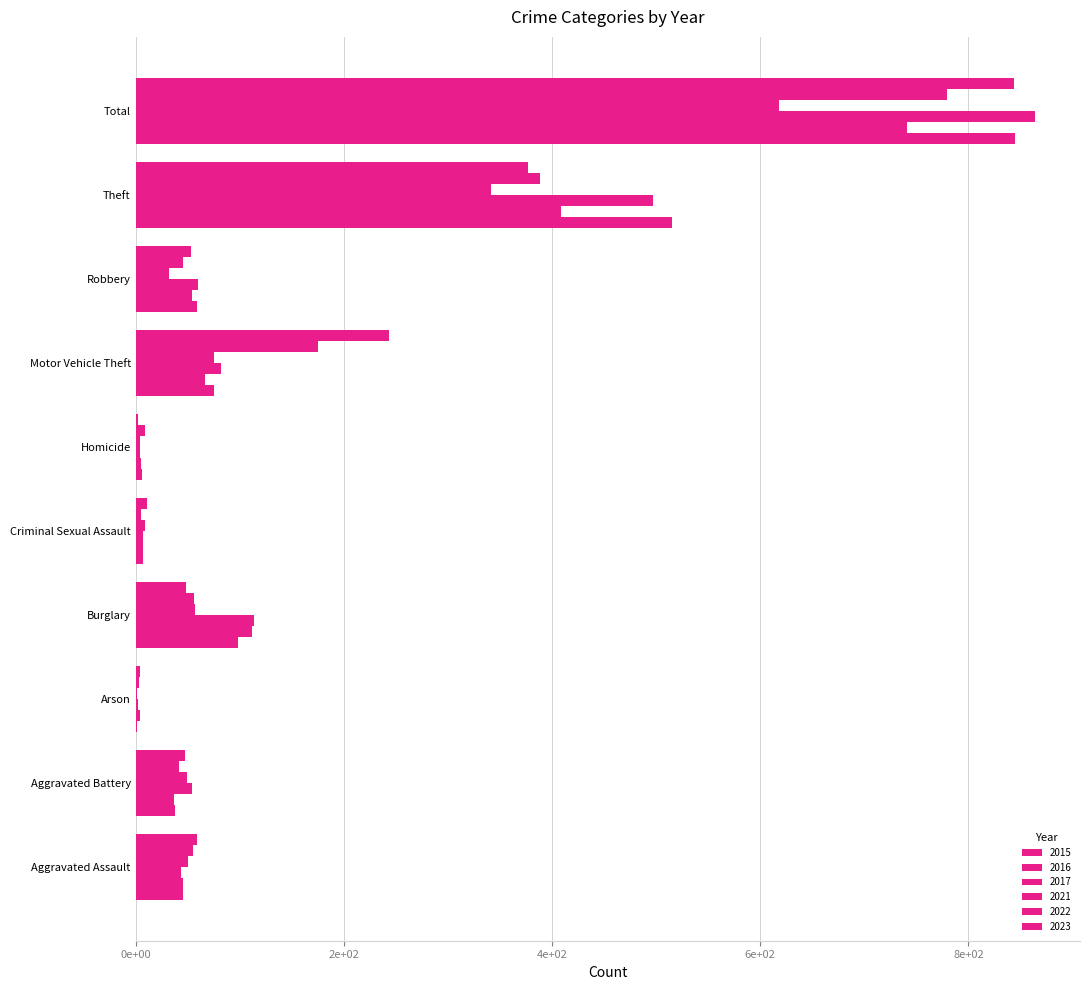

Where does the 2022 series first go above 55?

Burglary